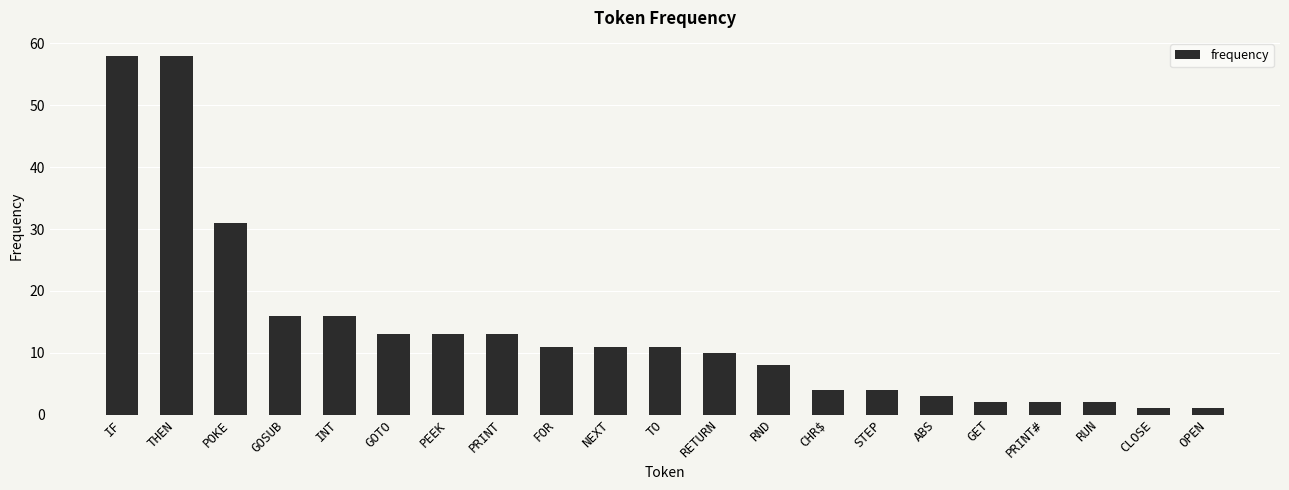

Reading left to right, list all the values displayed in this chart.

58	58	31	16	16	13	13	13	11	11	11	10	8	4	4	3	2	2	2	1	1